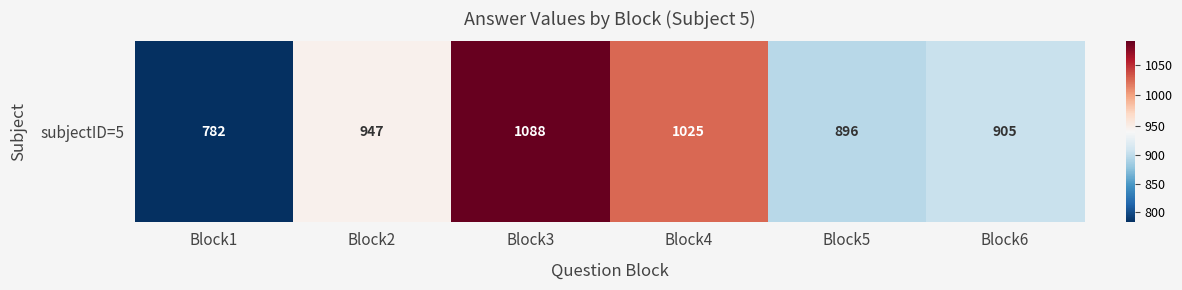

What is the difference between the values at Block1 and Block6?

123